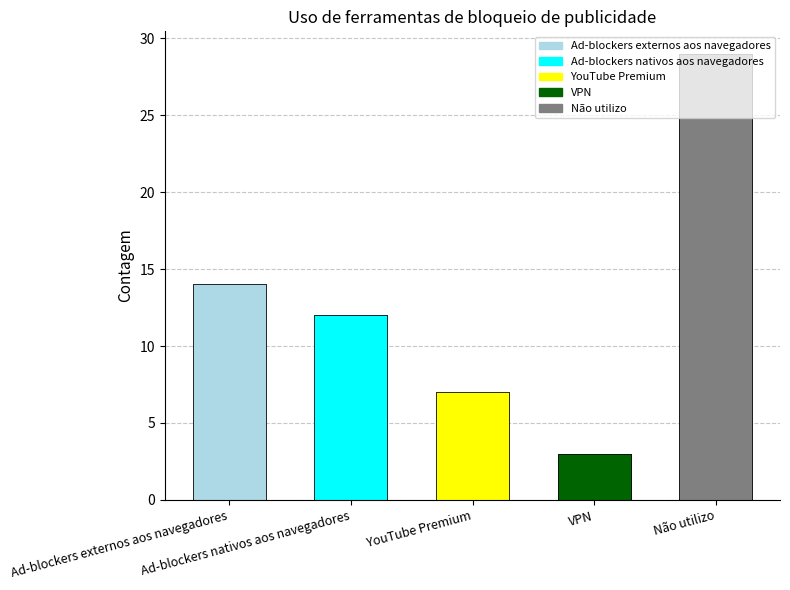

The chart shows a value of 12 at Ad-blockers nativos aos navegadores. True or false?

True